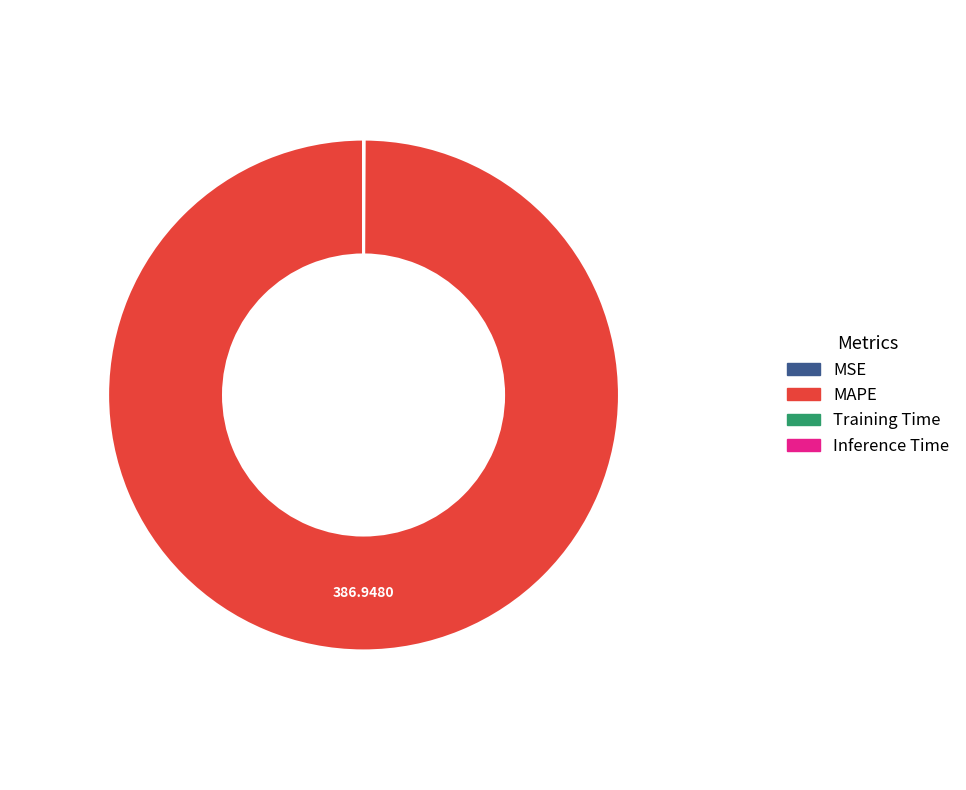

What is the largest slice in the pie chart?

MAPE